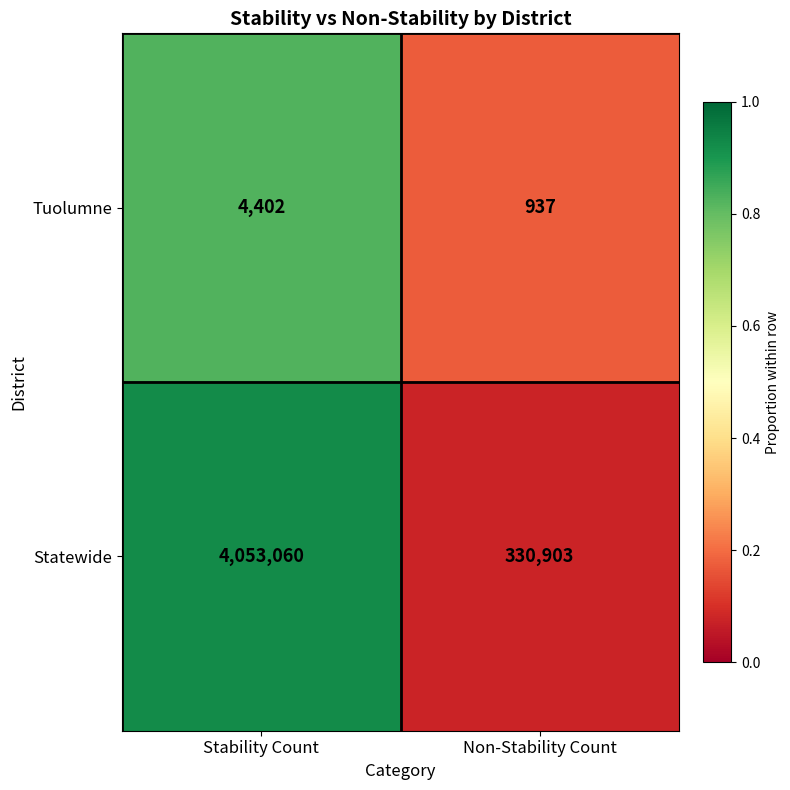

Which series has the largest total across all categories?

Statewide